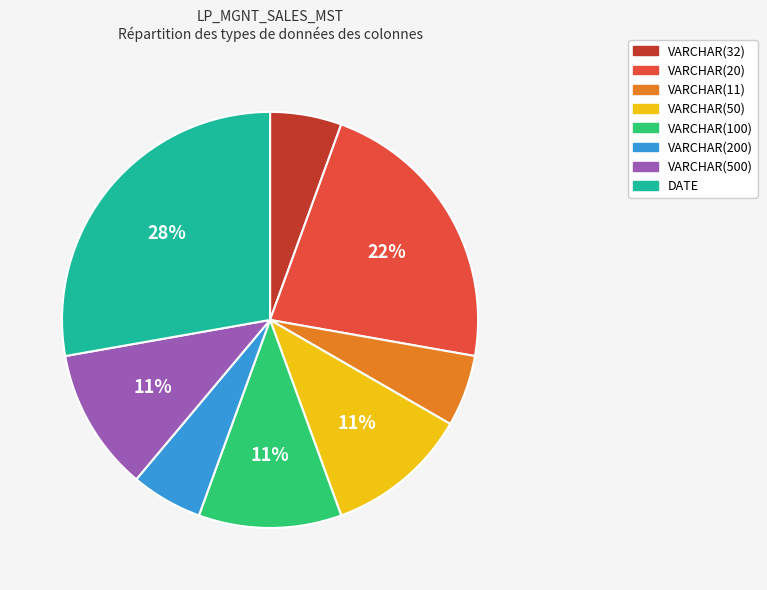

How many slices are in this pie chart?

8